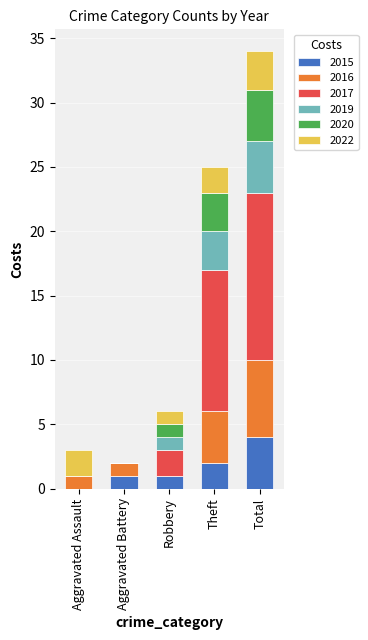

Reading right to left, transcribe the values for 2015.

Total=4	Theft=2	Robbery=1	Aggravated Battery=1	Aggravated Assault=0